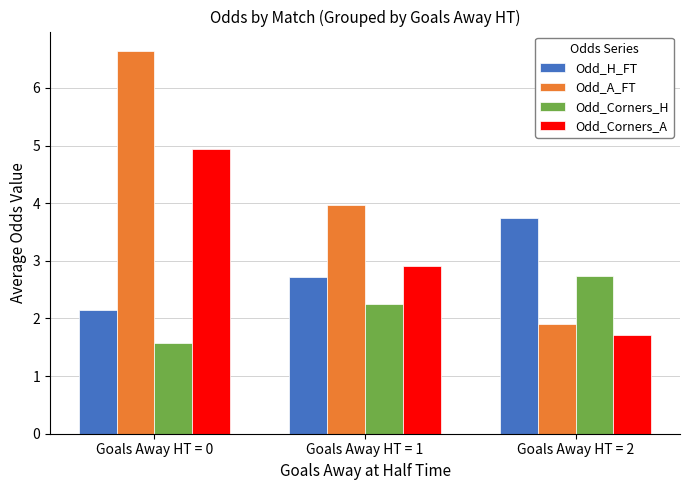

At which label does Odd_H_FT reach its peak?

Goals Away HT = 2